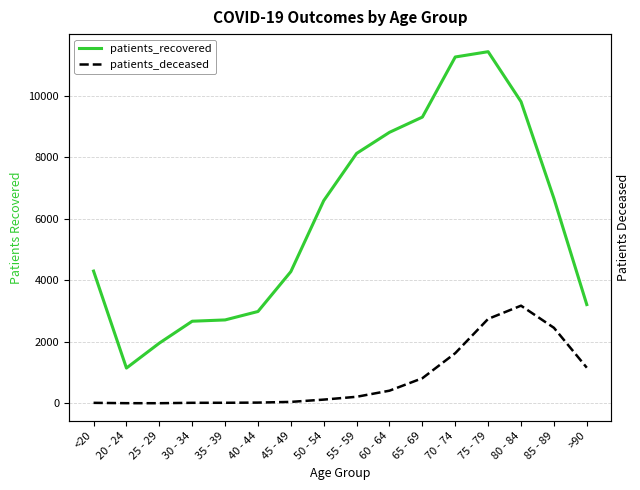

The patients_recovered series shows 6414 at <20. True or false?

False